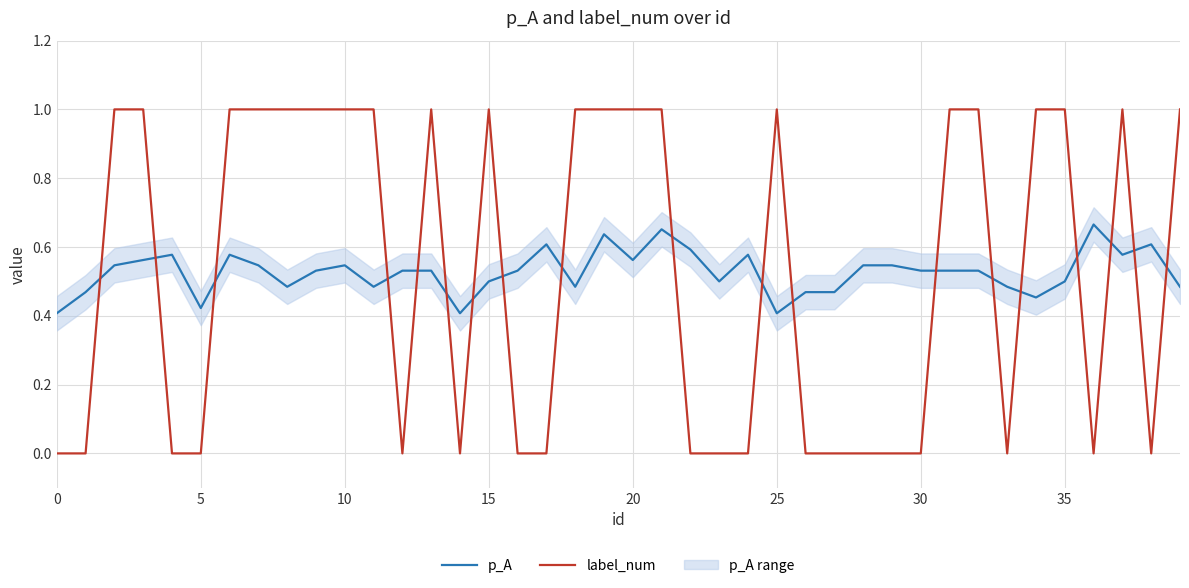

How many times do p_A and label_num cross each other?

19